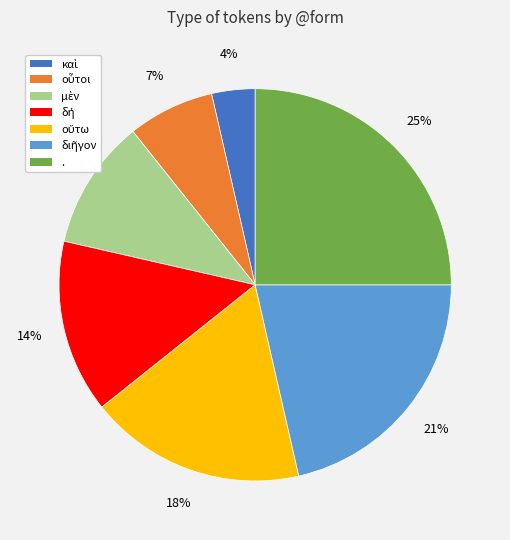

Which category has the biggest portion of the pie?

.